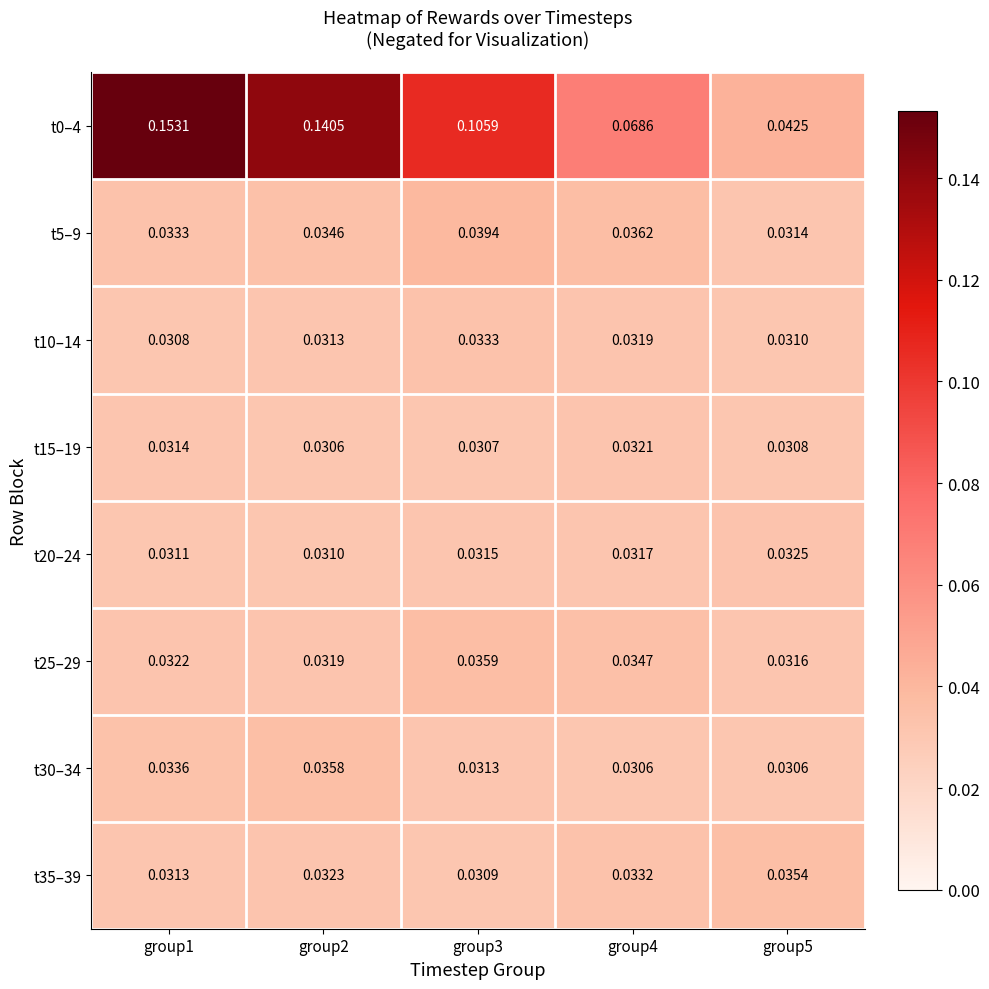

Reading left to right, list all the values displayed in this chart.

t0–4: group1=0.2	group2=0.1	group3=0.1	group4=0.1	group5=0.0
t5–9: group1=0.0	group2=0.0	group3=0.0	group4=0.0	group5=0.0
t10–14: group1=0.0	group2=0.0	group3=0.0	group4=0.0	group5=0.0
t15–19: group1=0.0	group2=0.0	group3=0.0	group4=0.0	group5=0.0
t20–24: group1=0.0	group2=0.0	group3=0.0	group4=0.0	group5=0.0
t25–29: group1=0.0	group2=0.0	group3=0.0	group4=0.0	group5=0.0
t30–34: group1=0.0	group2=0.0	group3=0.0	group4=0.0	group5=0.0
t35–39: group1=0.0	group2=0.0	group3=0.0	group4=0.0	group5=0.0